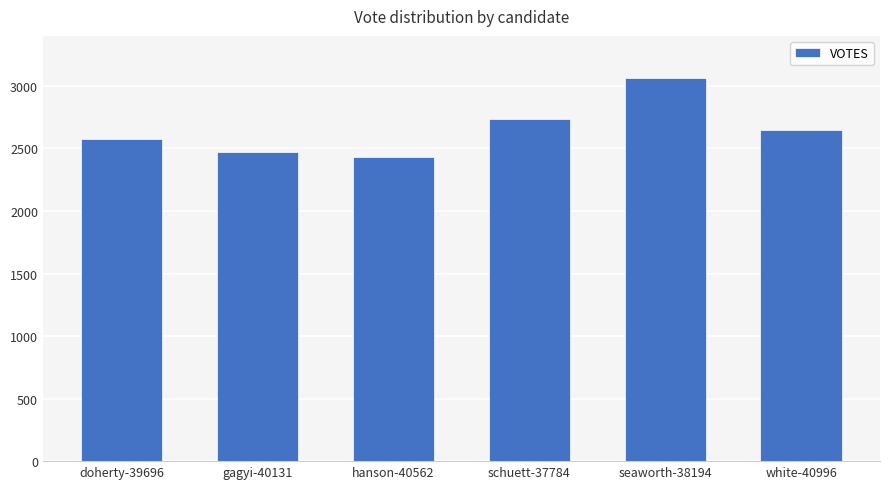

Reading left to right, list all the values displayed in this chart.

2579	2471	2435	2732	3064	2645